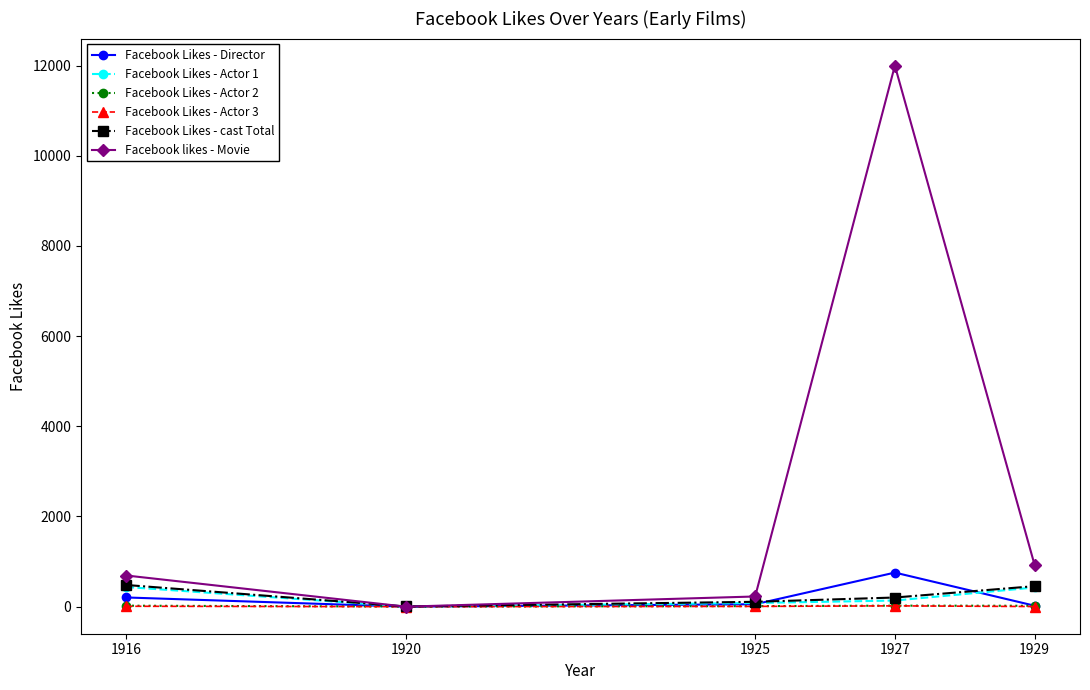

Where is the first local maximum for Facebook likes - Movie?

1927